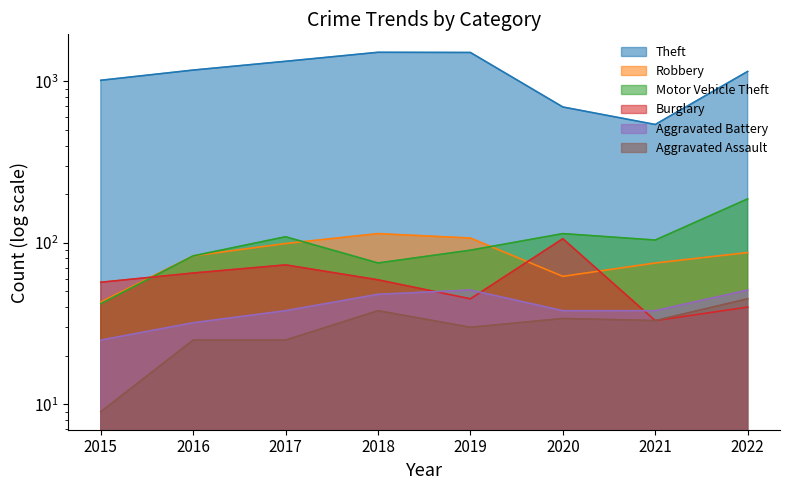

What is the difference between the second highest and second lowest values in the Burglary series?

33